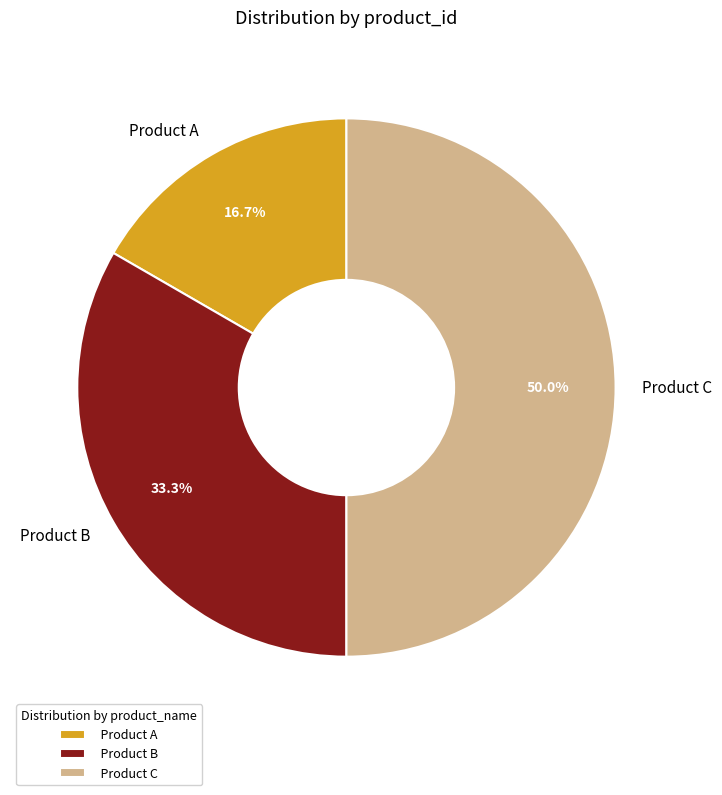

How many segments does this pie chart have?

3